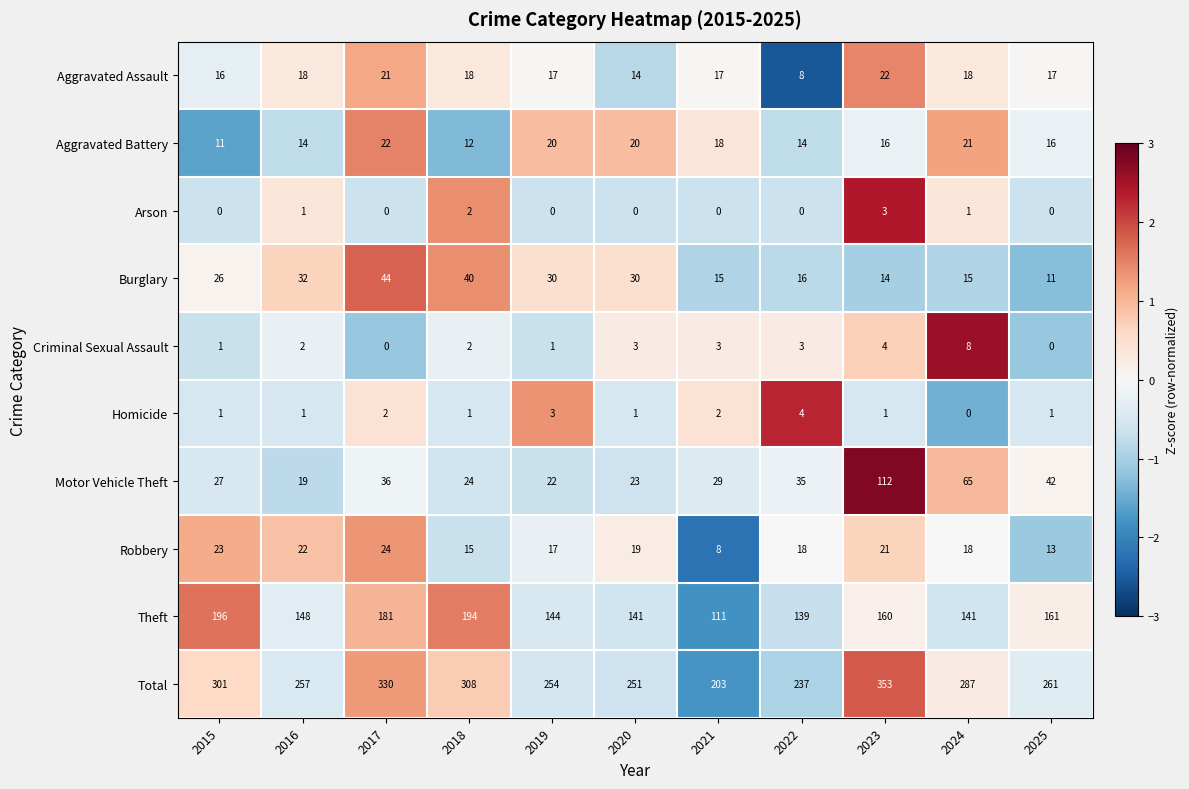

What is the total value across all series at 2022?

474